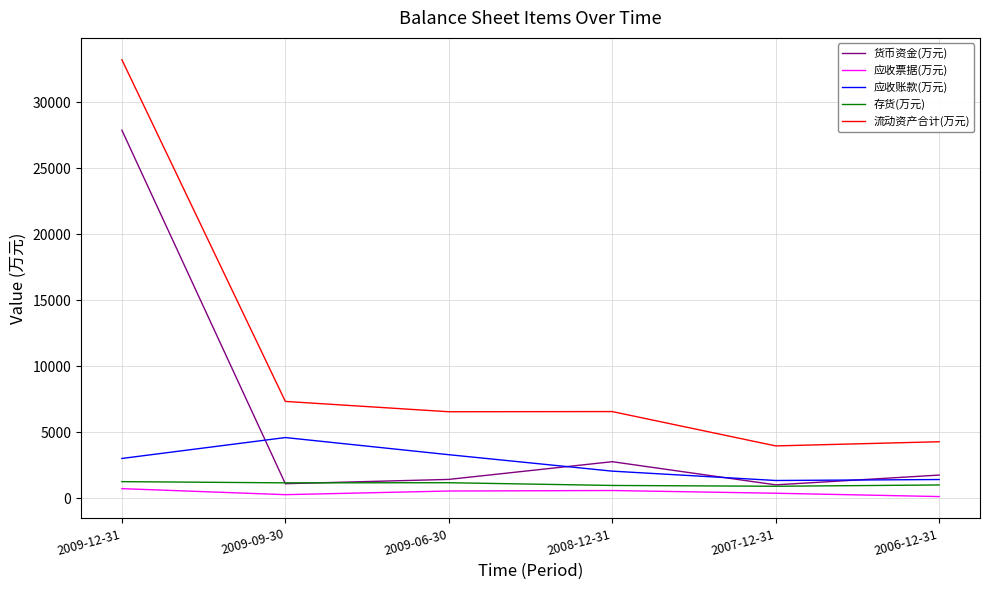

Where does the 货币资金(万元) series first go above 1740?

2009-12-31